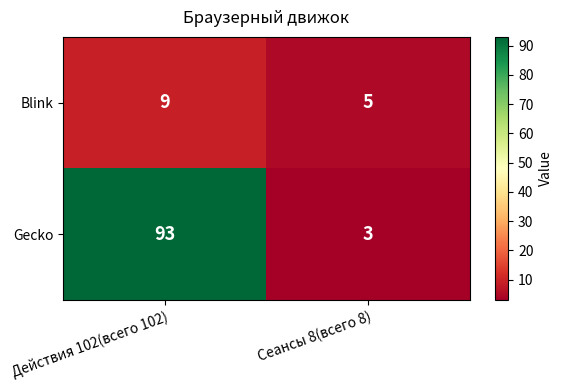

What value does the Gecko series have at Сеансы 8(всего 8)?

3